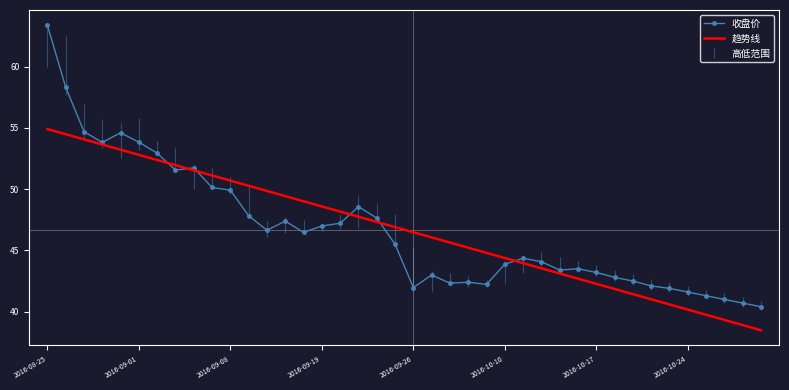

Which series has the widest spread of values?

收盘价